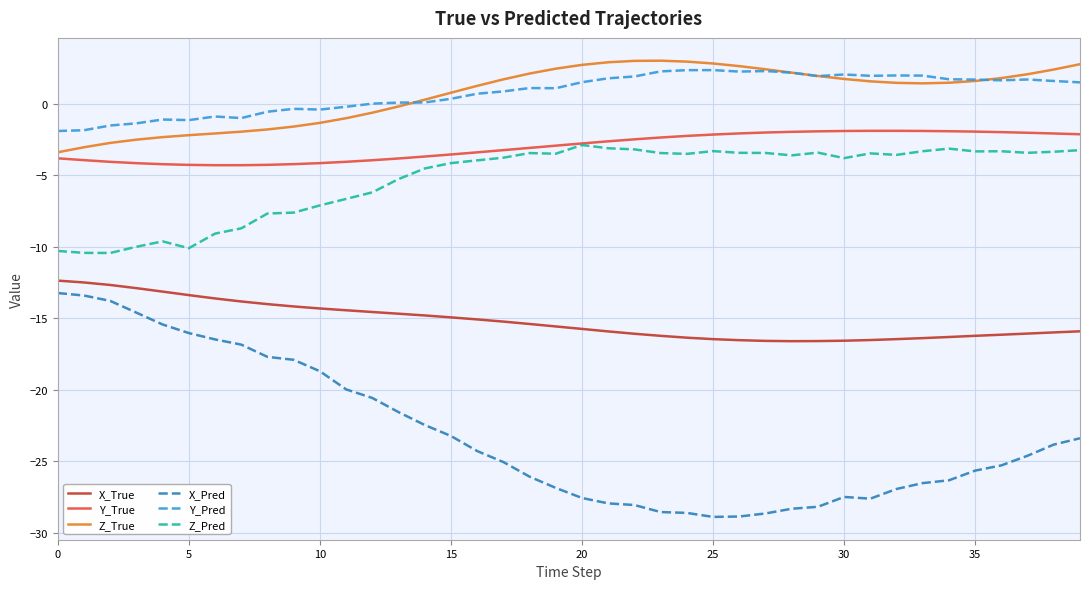

Which series has the largest range (max minus min)?

X_Pred